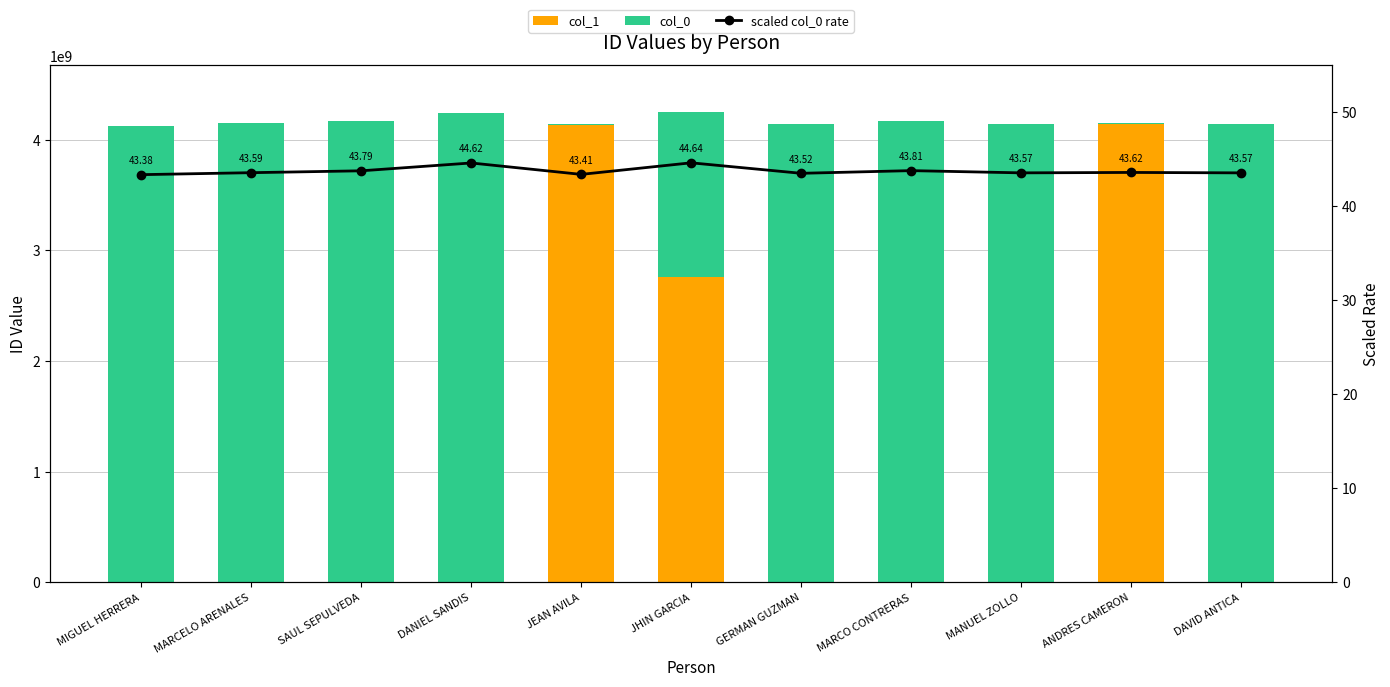

Reading left to right, extract all data points from this chart.

col_1: MIGUEL HERRERA=0.0	MARCELO ARENALES=0.0	SAUL SEPULVEDA=0.0	DANIEL SANDIS=0.0	JEAN AVILA=4141010815.0	JHIN GARCIA=2763960276.0	GERMAN GUZMAN=0.0	MARCO CONTRERAS=0.0	MANUEL ZOLLO=0.0	ANDRES CAMERON=4146847603.0	DAVID ANTICA=0.0
col_0: MIGUEL HERRERA=4127230418.0	MARCELO ARENALES=4147215222.0	SAUL SEPULVEDA=4166156628.0	DANIEL SANDIS=4245552768.0	JEAN AVILA=-11049614.0	JHIN GARCIA=1483112748.0	GERMAN GUZMAN=4140898568.0	MARCO CONTRERAS=4167960613.0	MANUEL ZOLLO=4145418660.0	ANDRES CAMERON=2817820.0	DAVID ANTICA=4145346581.0
scaled col_0 rate: MIGUEL HERRERA=43.4	MARCELO ARENALES=43.6	SAUL SEPULVEDA=43.8	DANIEL SANDIS=44.6	JEAN AVILA=43.4	JHIN GARCIA=44.6	GERMAN GUZMAN=43.5	MARCO CONTRERAS=43.8	MANUEL ZOLLO=43.6	ANDRES CAMERON=43.6	DAVID ANTICA=43.6